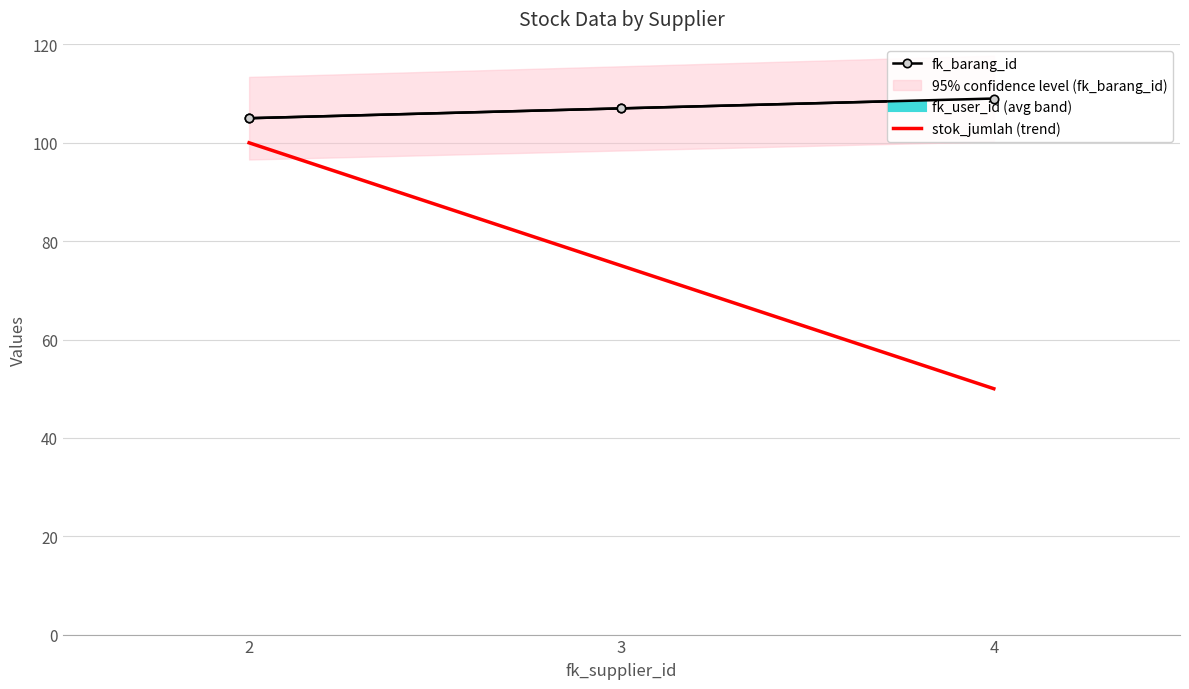

Is the value of stok_jumlah (trend) at 4 greater than the value of fk_barang_id at 3?

No